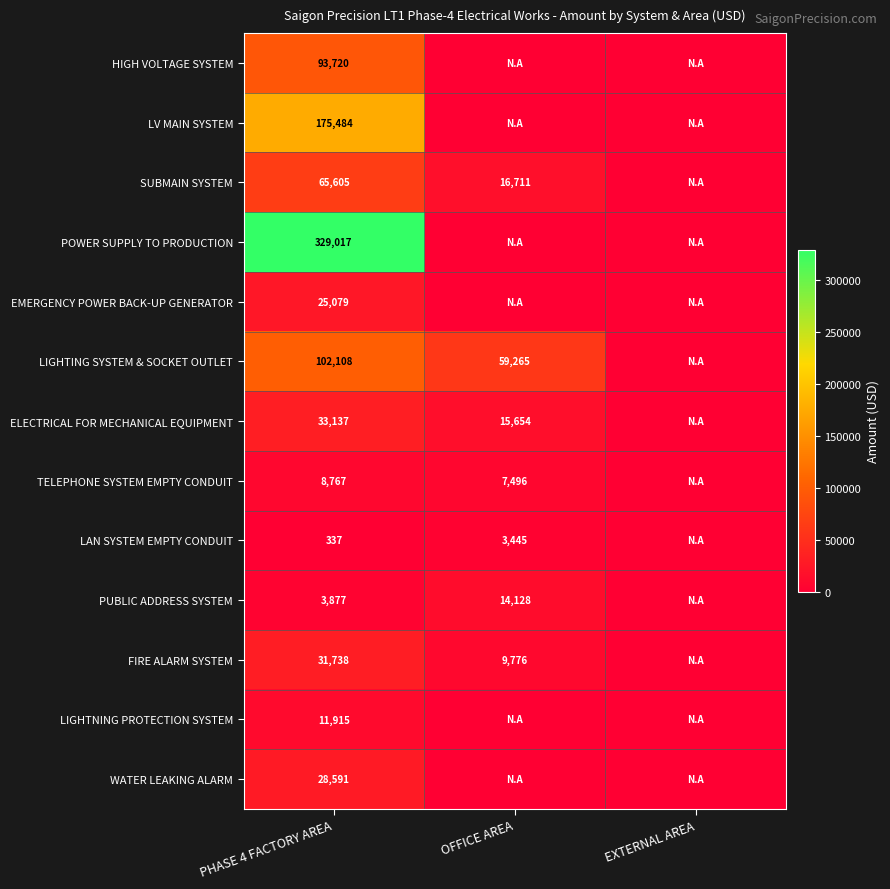

The ELECTRICAL FOR MECHANICAL EQUIPMENT series shows 33137 at PHASE 4 FACTORY AREA. True or false?

True